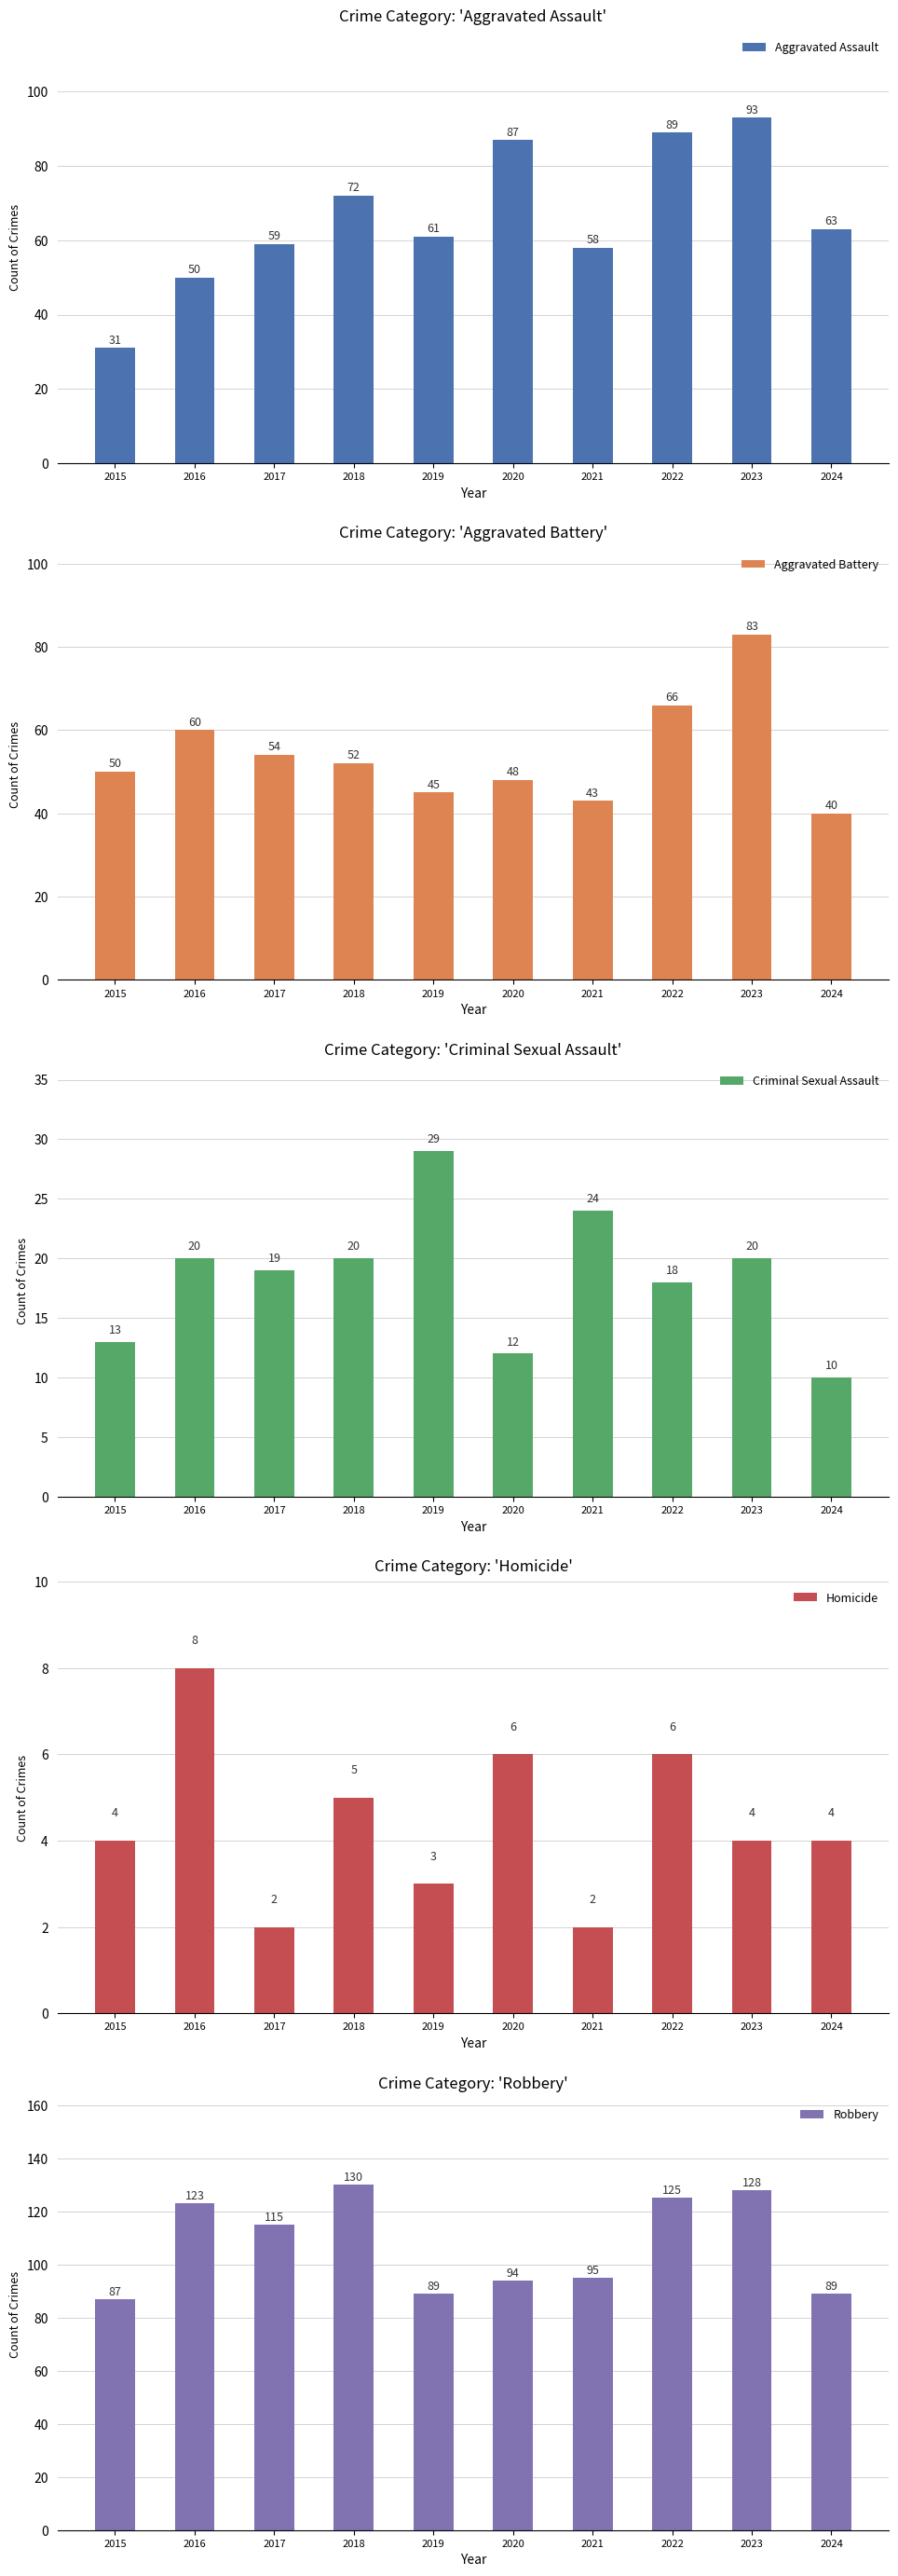

What is the difference between the Robbery values at 2016 and 2023?

5